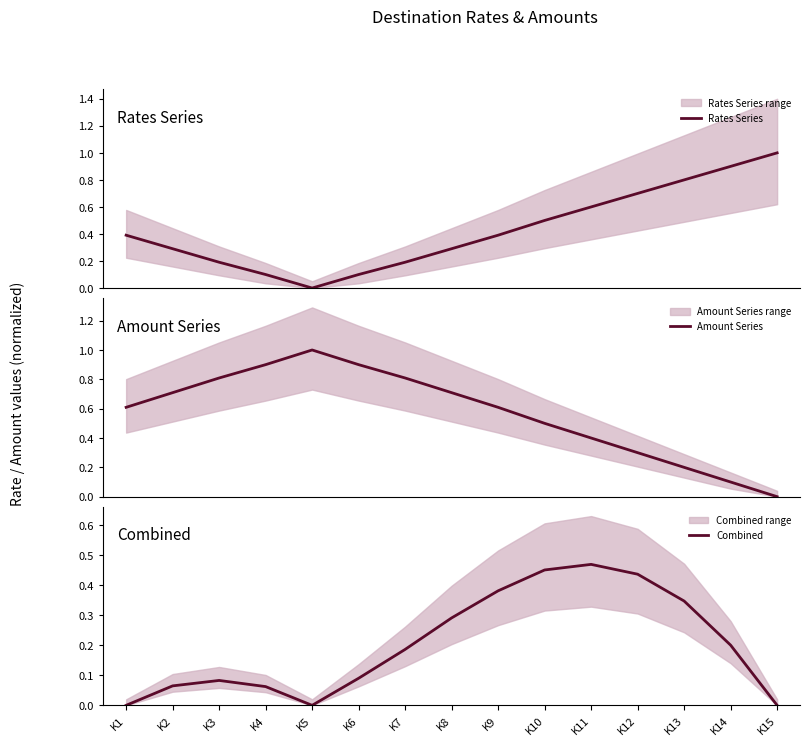

At how many categories does at least one series exceed 0?

15